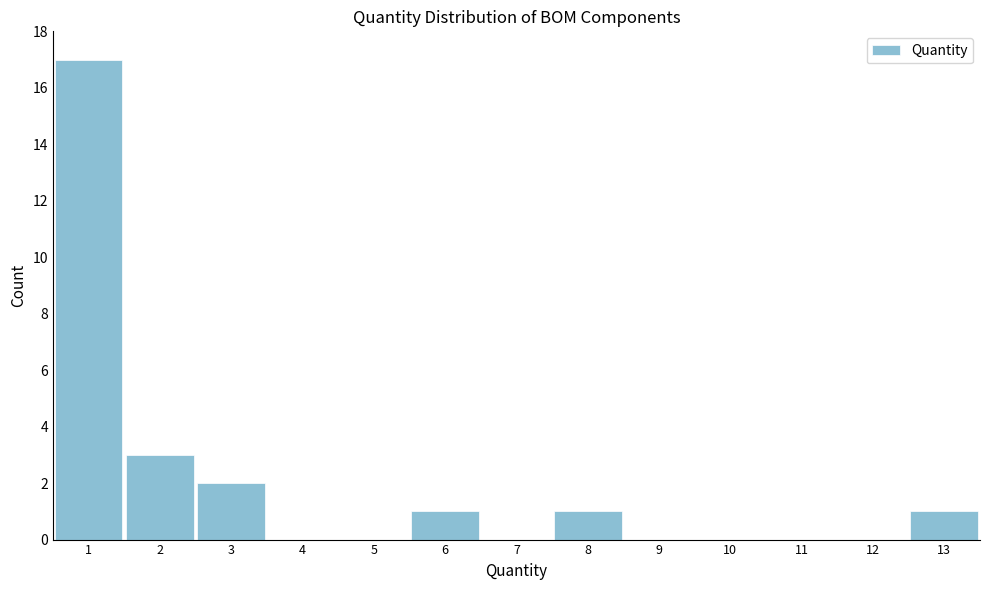

Over which range of the x-axis is the bar tallest?

0.5 to 1.5